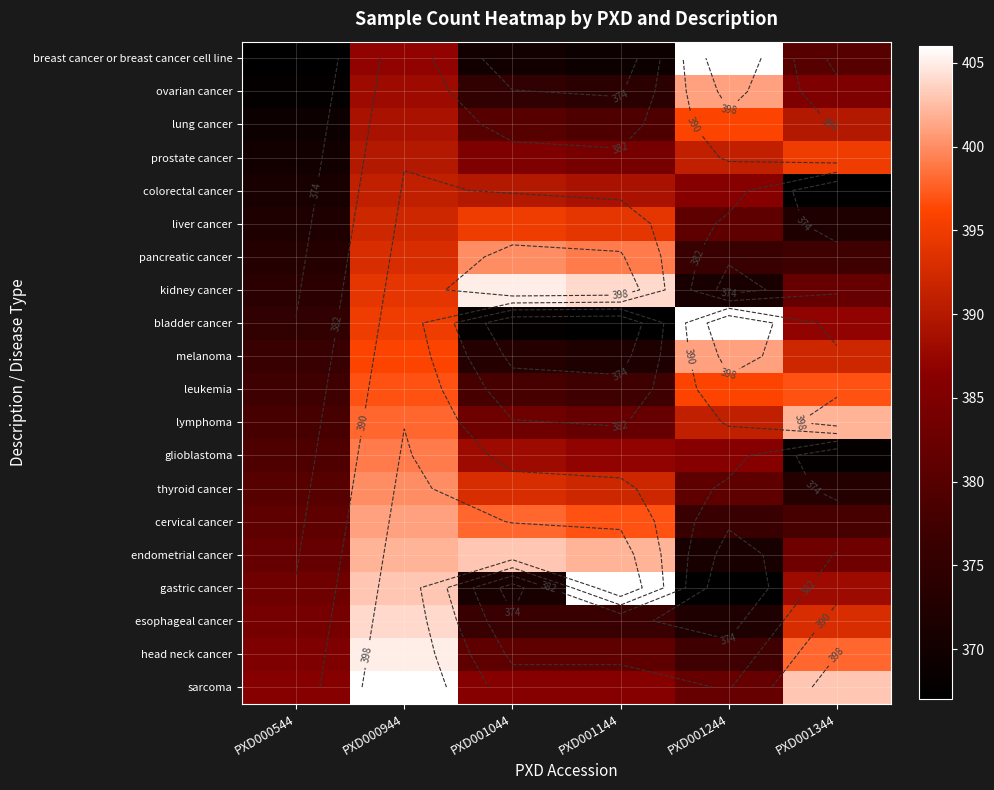

List the labels in order of pancreatic cancer value, smallest first.

PXD000544, PXD001244, PXD001344, PXD000944, PXD001144, PXD001044